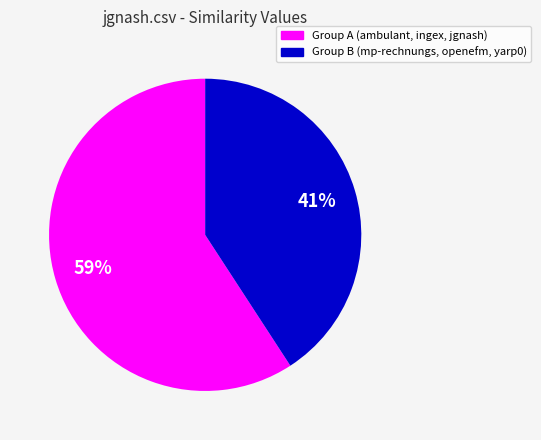

Does any single category account for the majority?

Yes